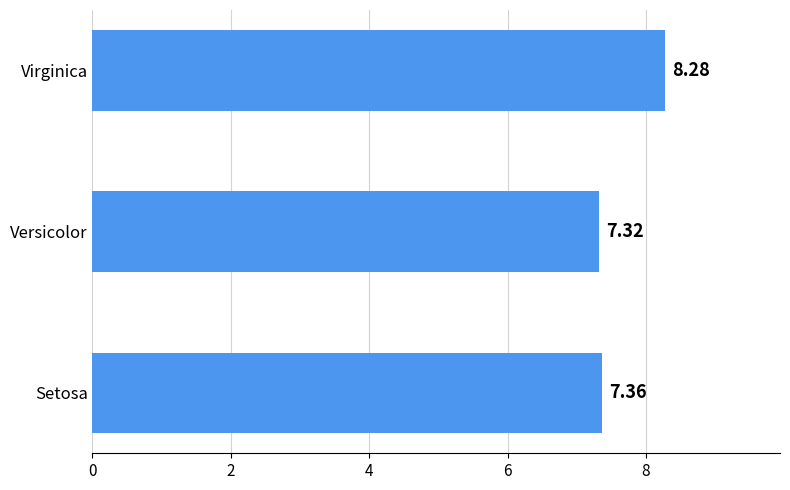

At which label is the value closest to 7?

Versicolor